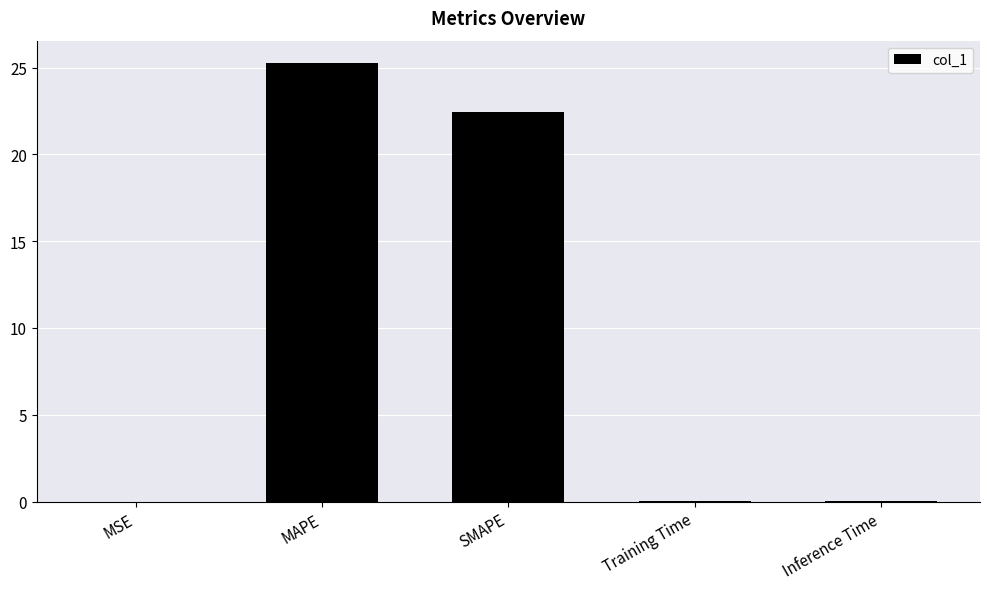

What is the sum of the values at SMAPE and MAPE?

47.7